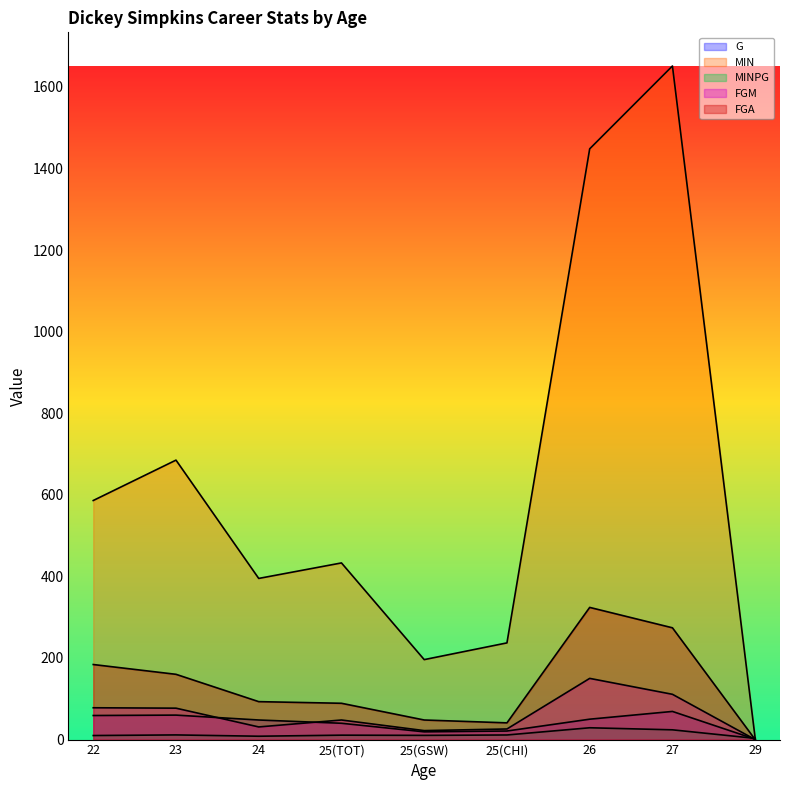

In MINPG, how many points are higher than both neighbors (excluding endpoints)?

3